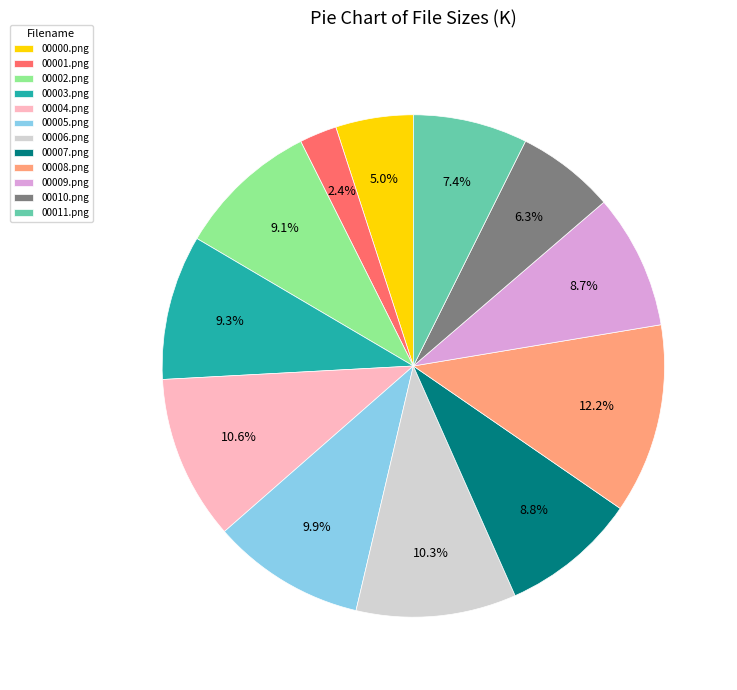

What is the ratio of the value at 00009.png to the value at 00007.png?

1.0